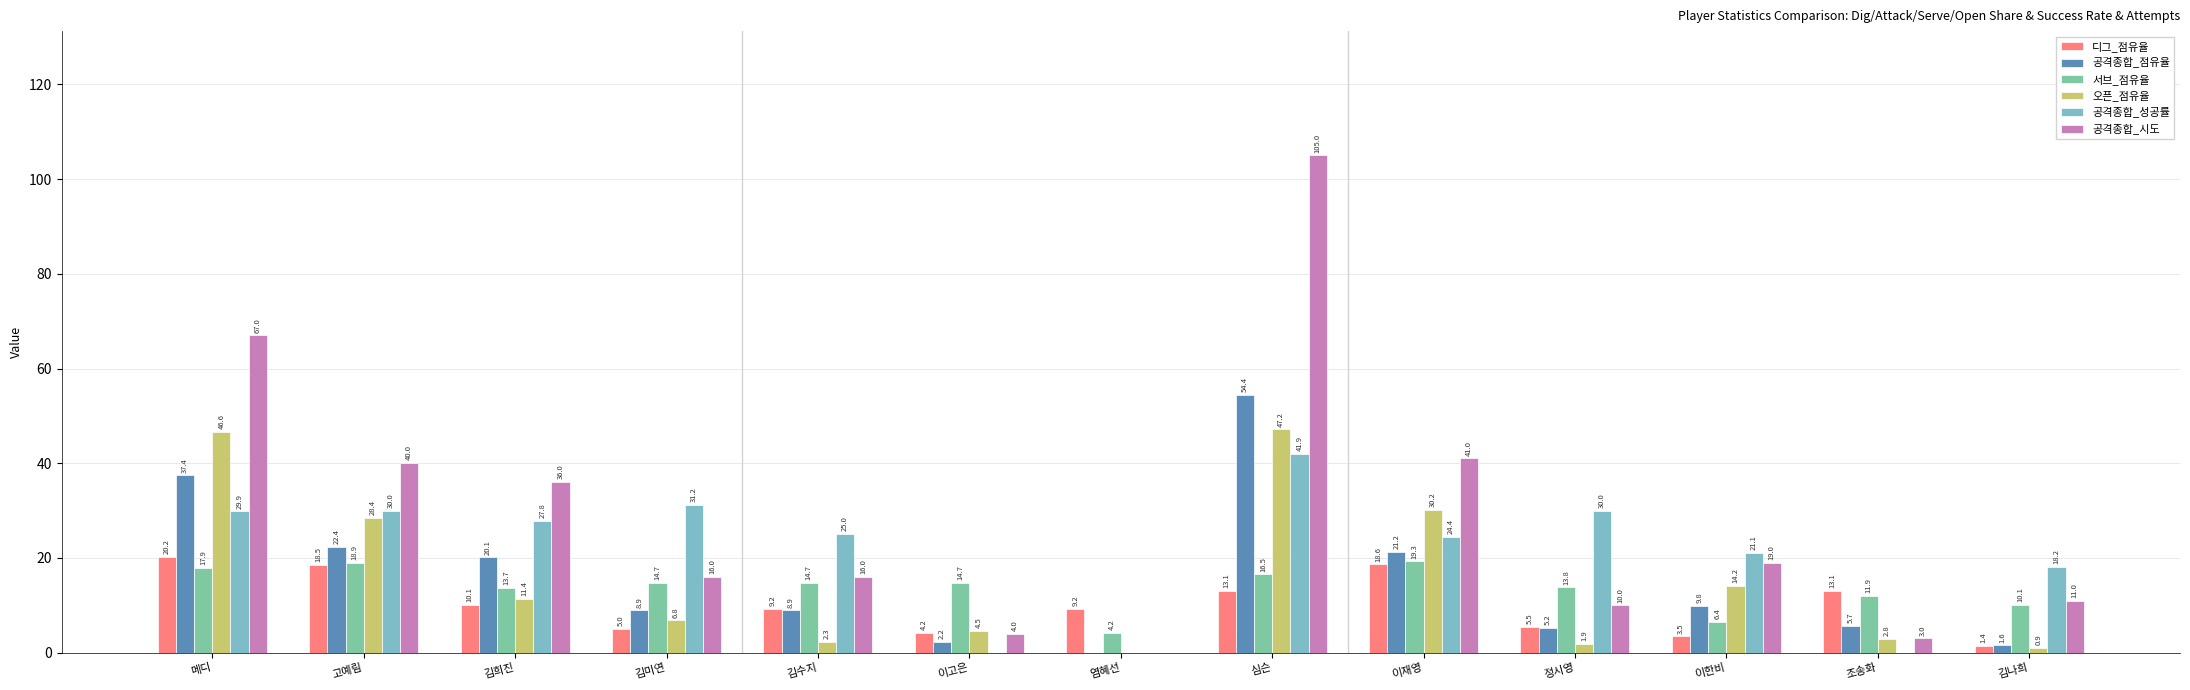

How many groups of bars are there?

13